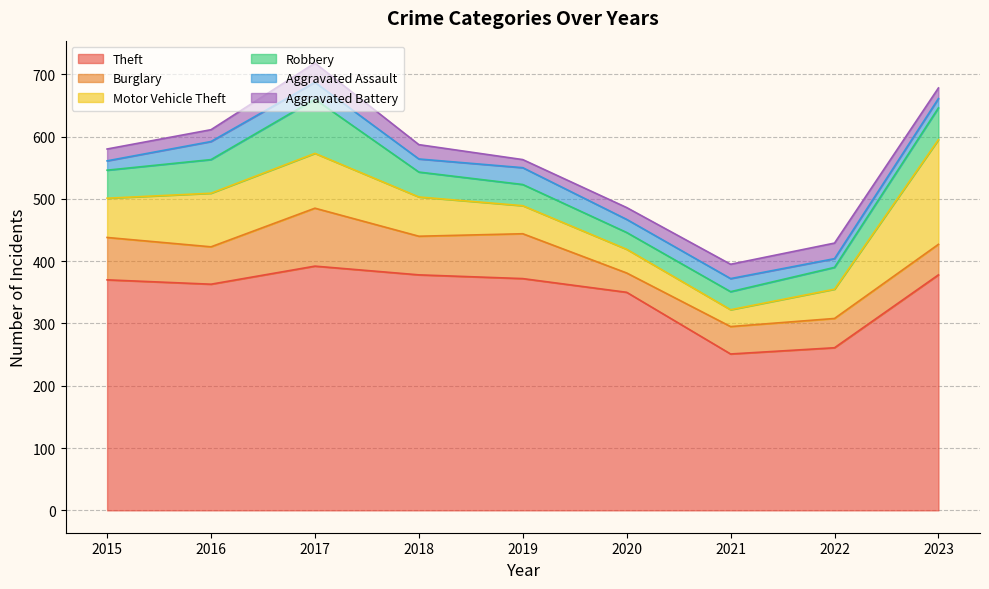

Which label corresponds to the smallest value in the chart?

2019